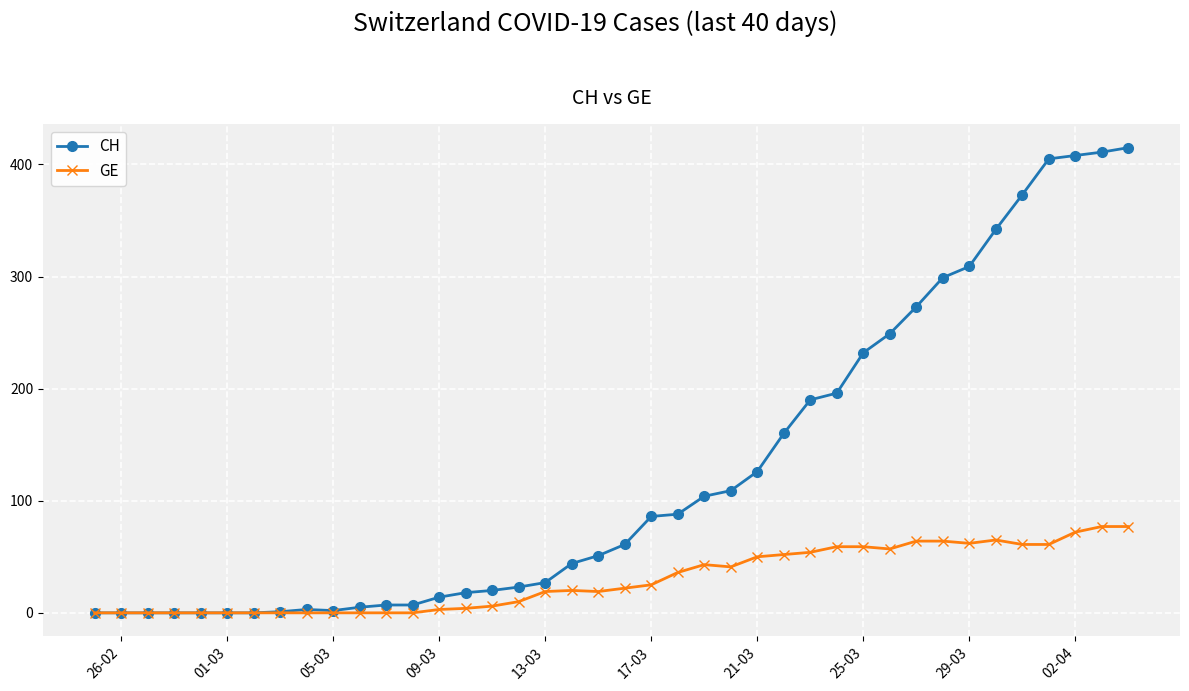

Rank the series by their average value, from highest to lowest.

CH, GE